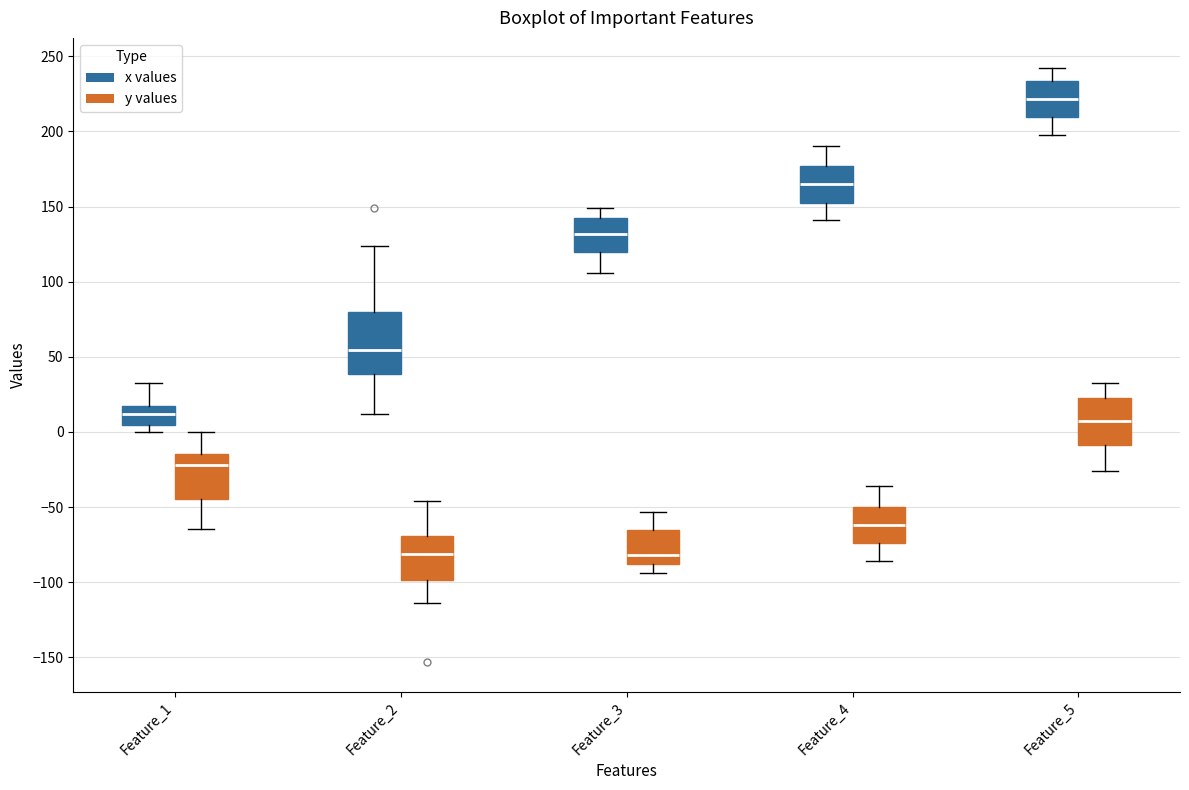

Which box's median line is the highest?

Feature_5 (x values)